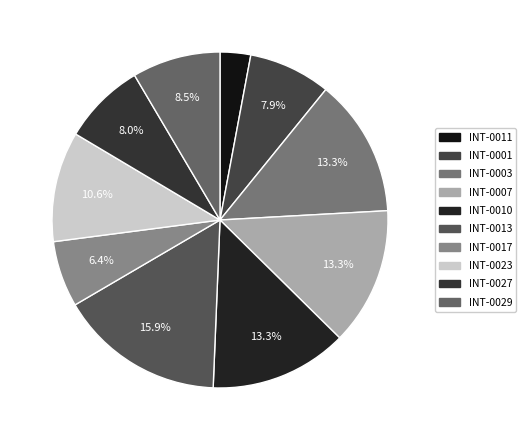

Count the number of slices in the pie.

10